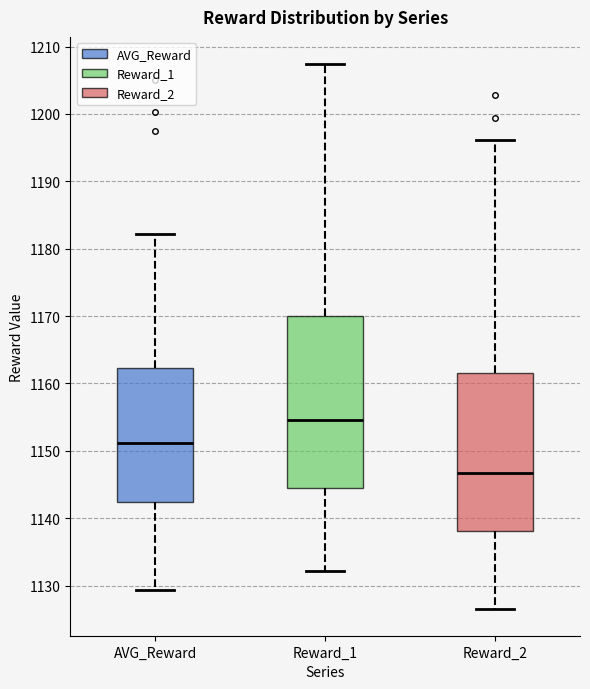

Comparing the boxes themselves (not the whiskers), which one is the tallest?

Reward_1